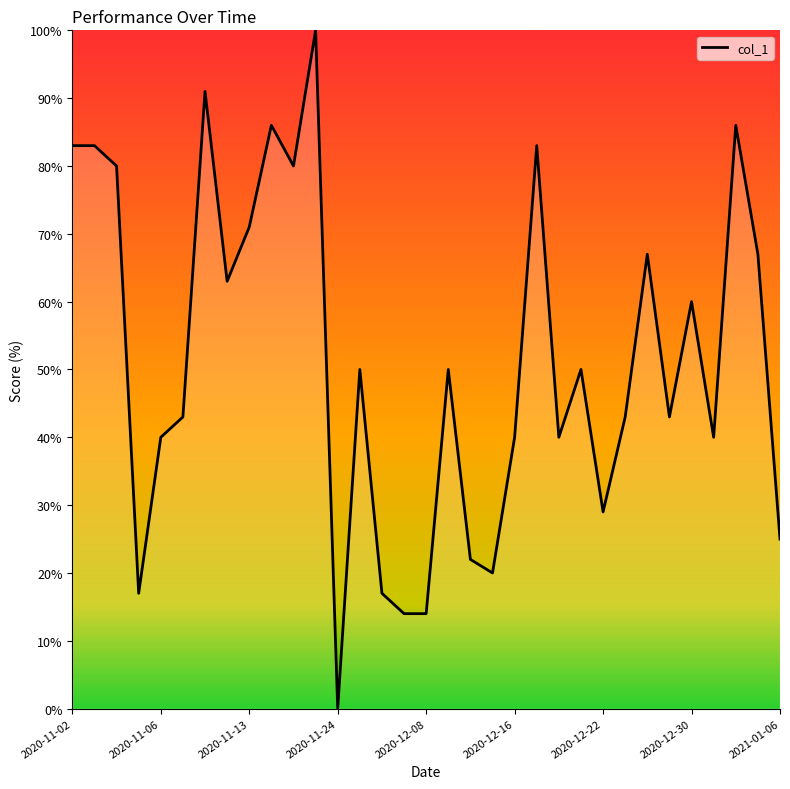

What is the greatest value displayed?

100